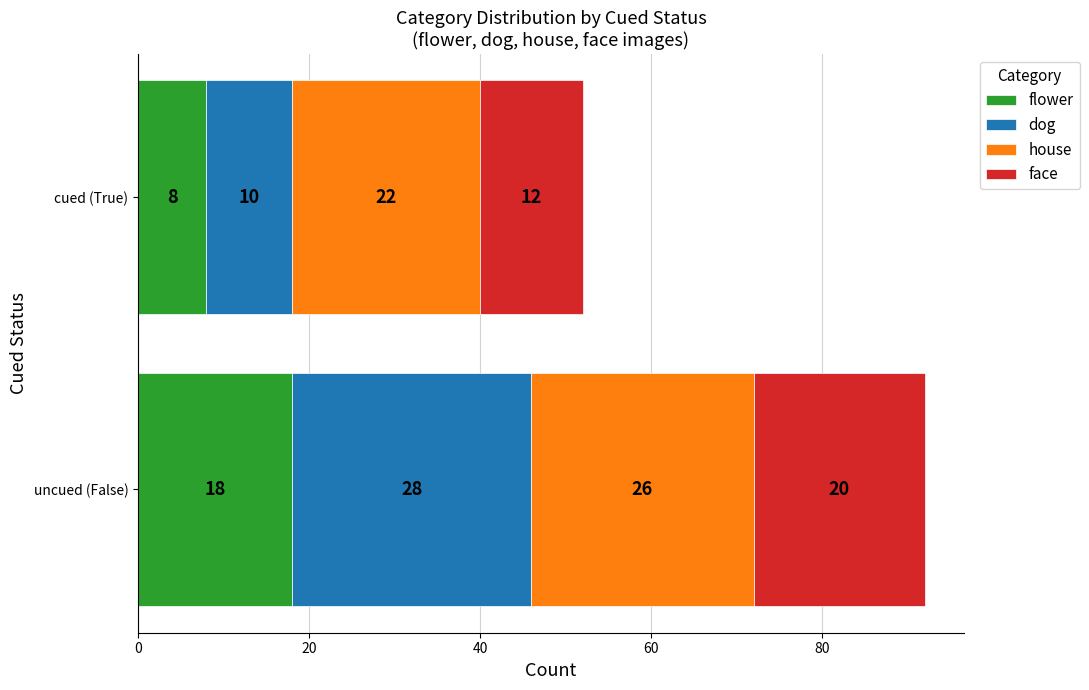

Which category has the lowest value in the flower series?

cued (True)